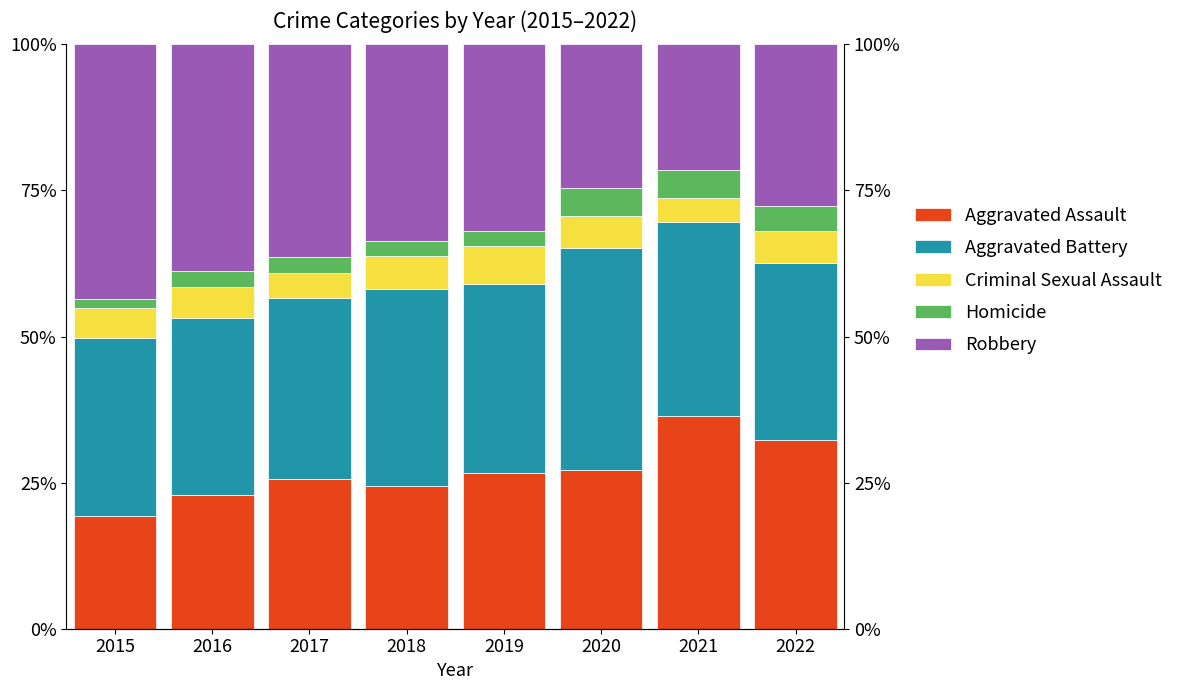

How many data points in Aggravated Assault are above 26?

4